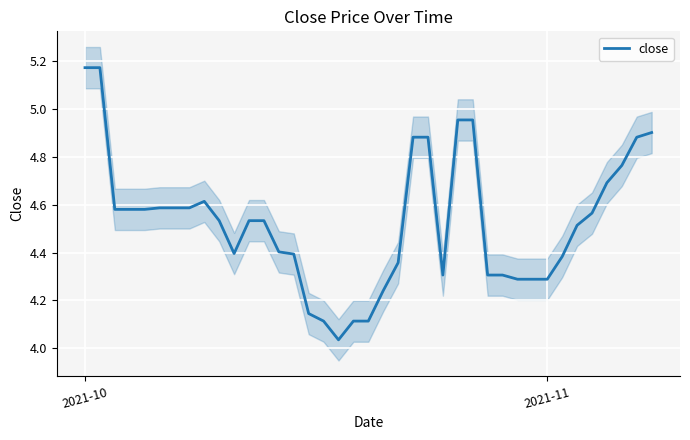

Is it true that the value at 38 is 1.2?

False